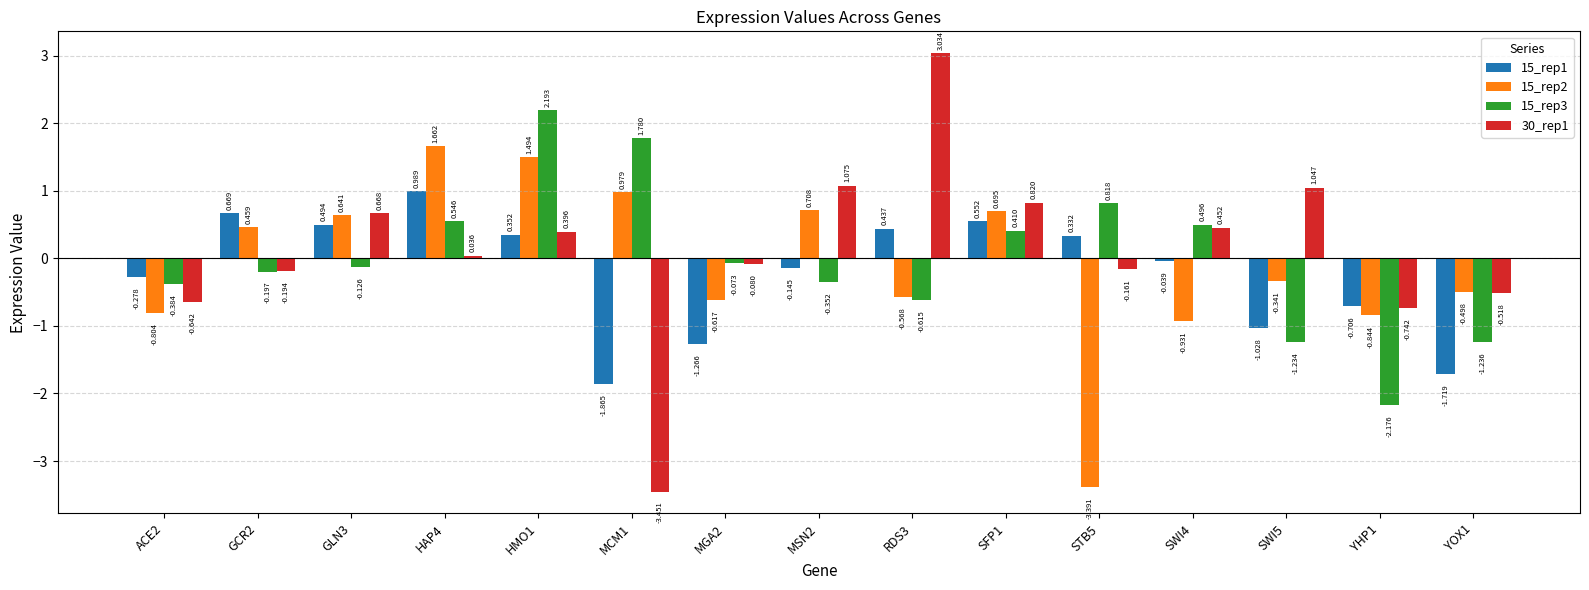

What is the label of the 2nd bar from the left?

GCR2